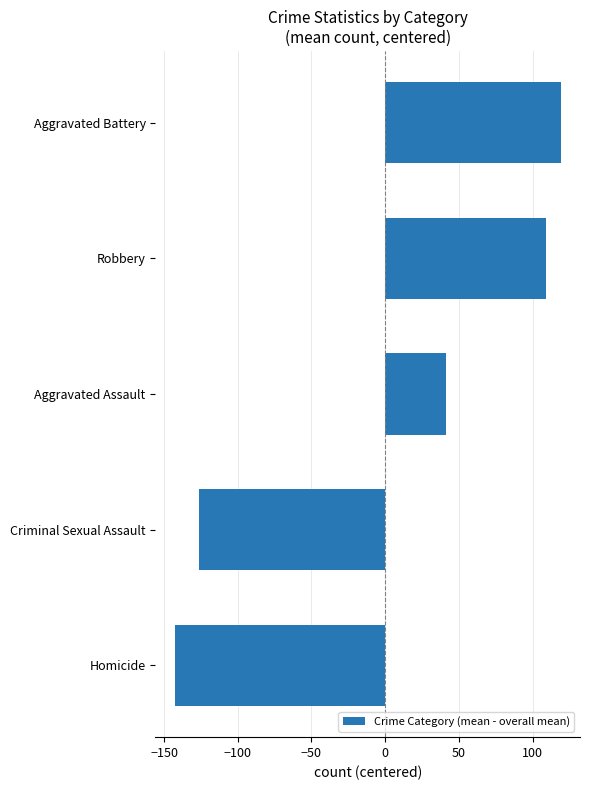

What value does the data have at Aggravated Assault?

41.0